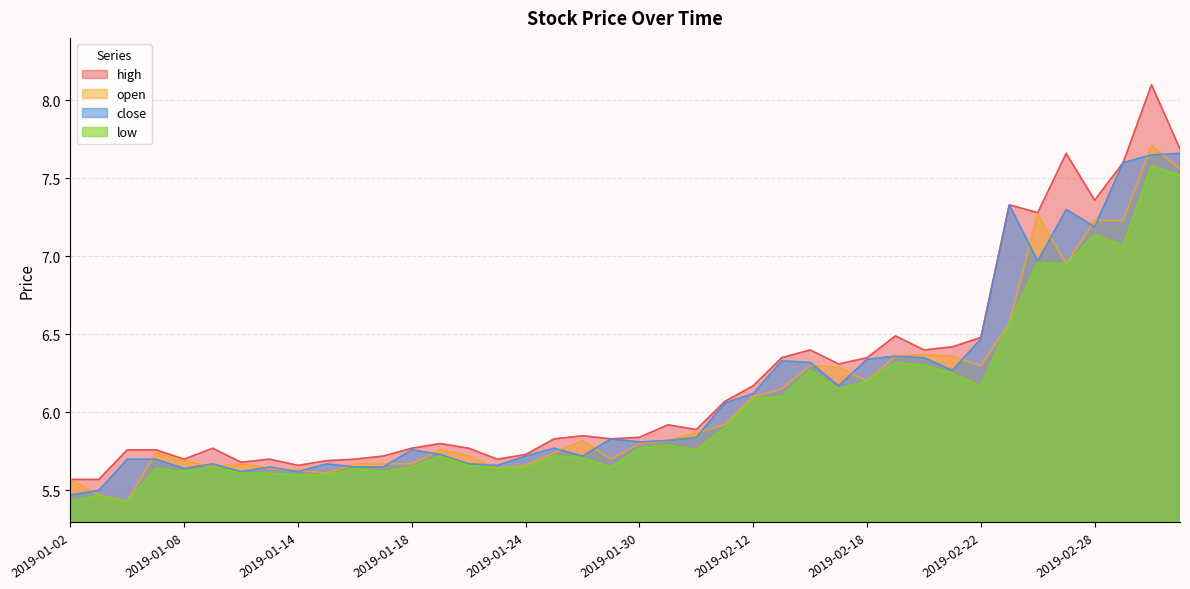

What is the value of the high point at the 18th from the left?

5.8